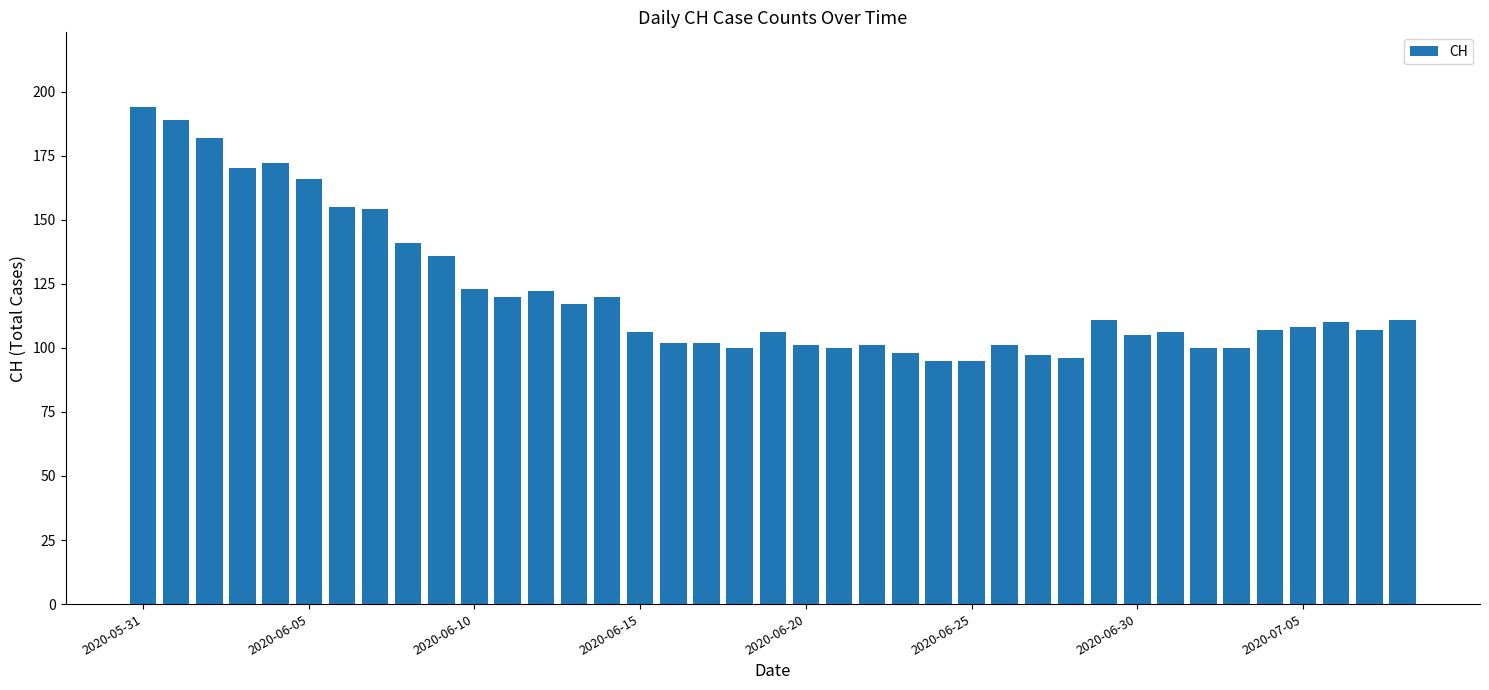

What is the sum of all values?

4726